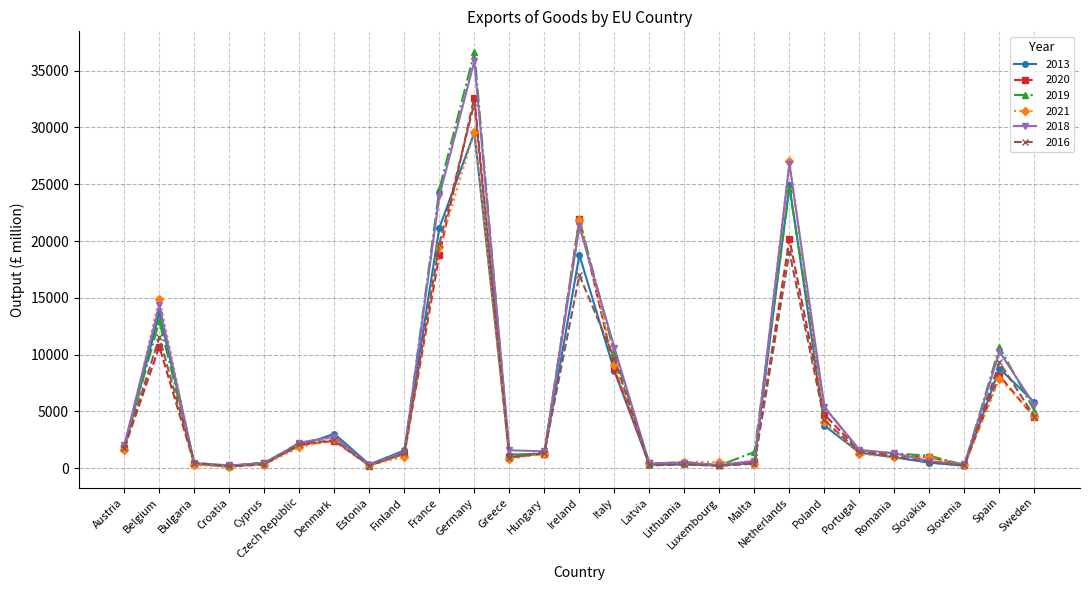

At how many categories does at least one series exceed 34894?

1